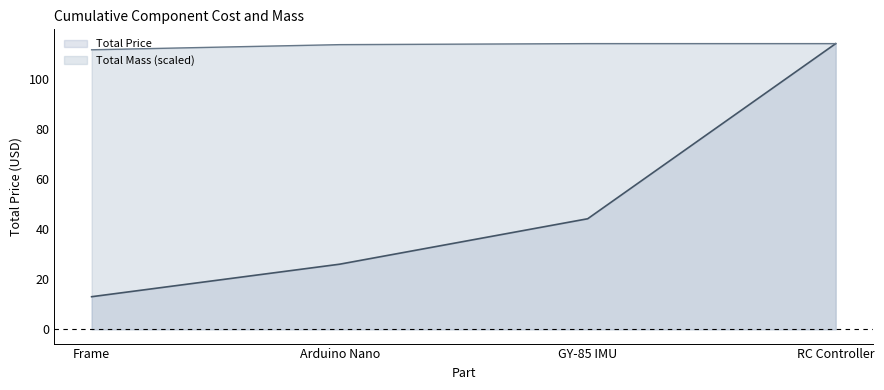

List the labels in order of value, smallest first.

Frame, Arduino Nano, GY-85 IMU, RC Controller